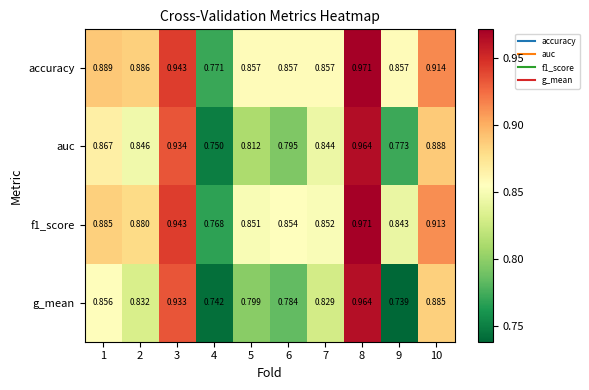

Which series has the largest range (max minus min)?

g_mean